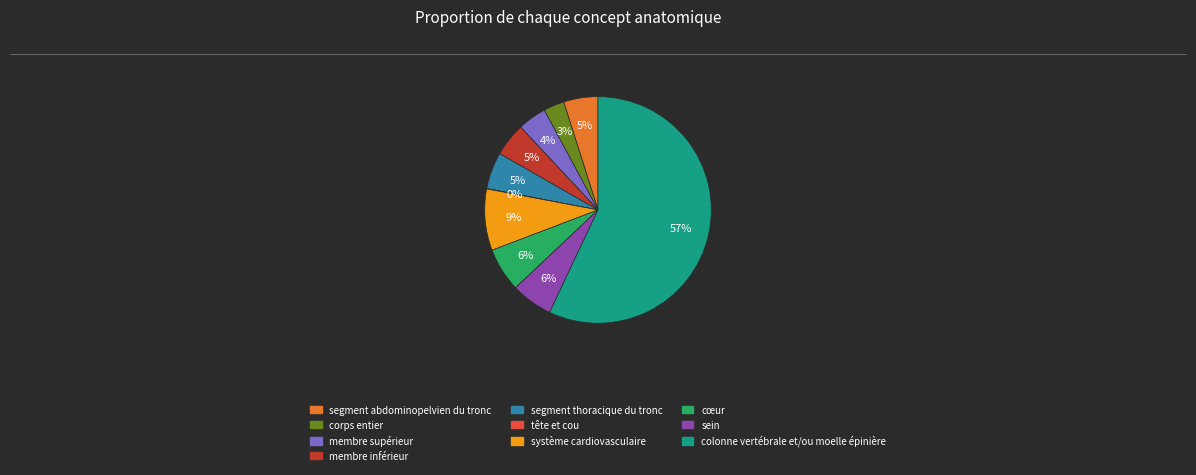

True or false: colonne vertébrale et/ou moelle épinière accounts for 57% of the total.

True